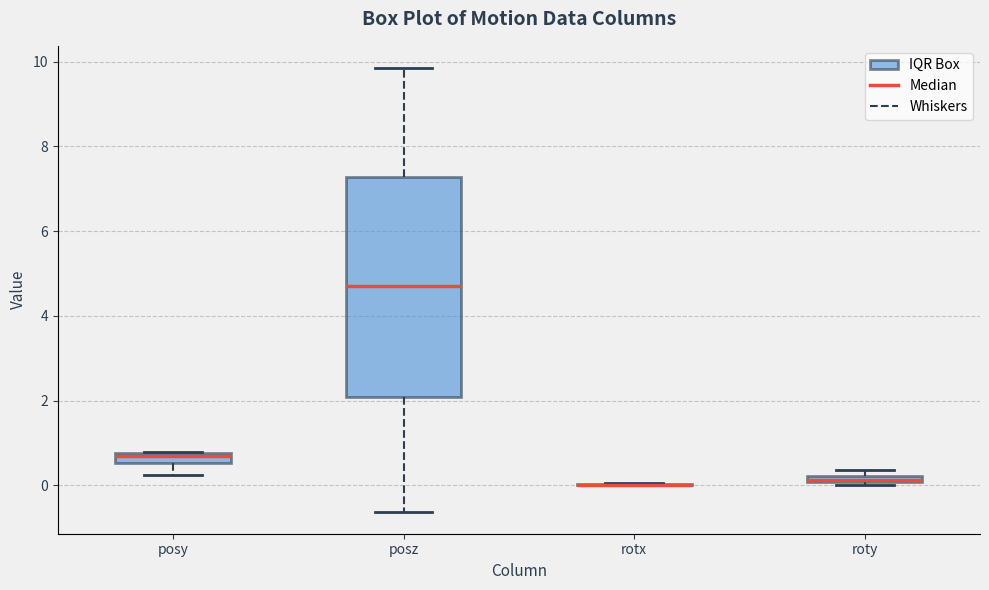

Where does the upper whisker of the box for posz end on the y-axis? The values are not printed on the chart, so give them approximately, as read against the axis.

9.8